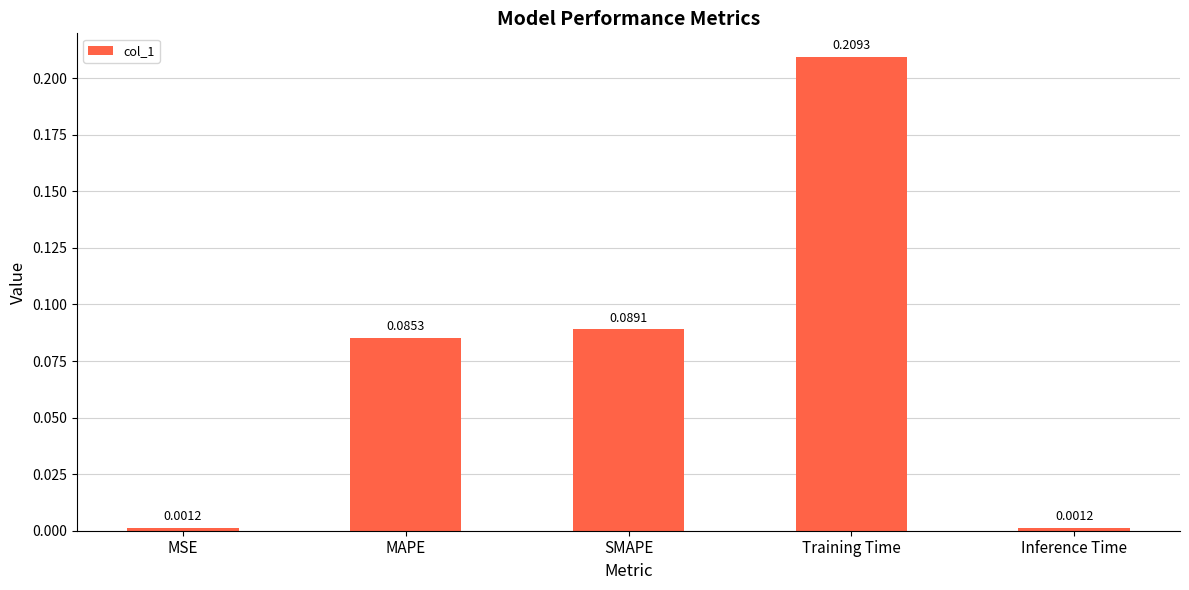

Between SMAPE and MSE, which is larger?

SMAPE